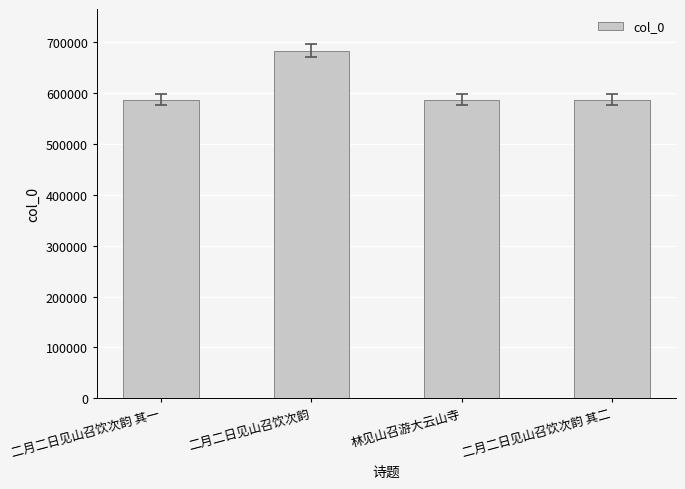

Is it true that the value at 林见山召游大云山寺 is 586376?

True